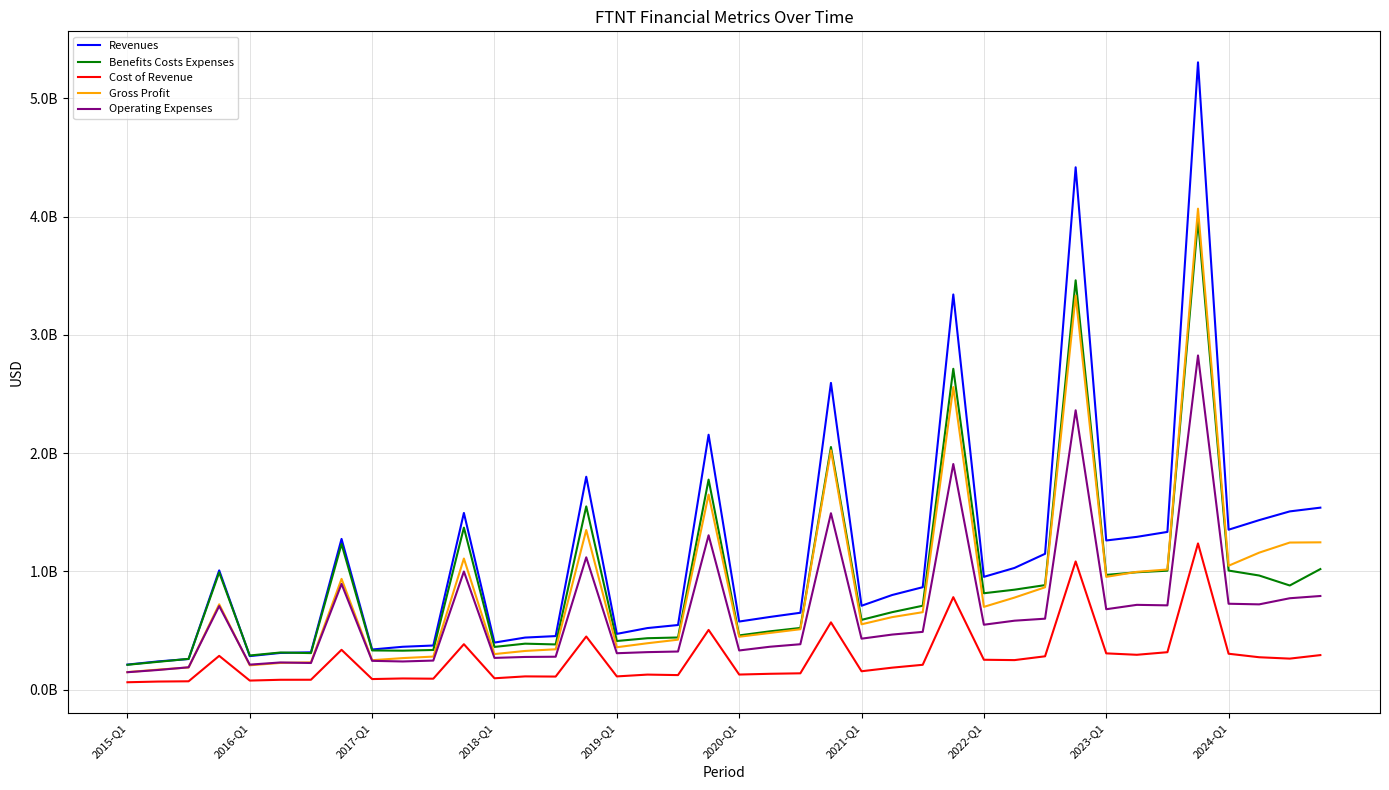

True or false: Cost of Revenue and Operating Expenses intersect in this chart.

False